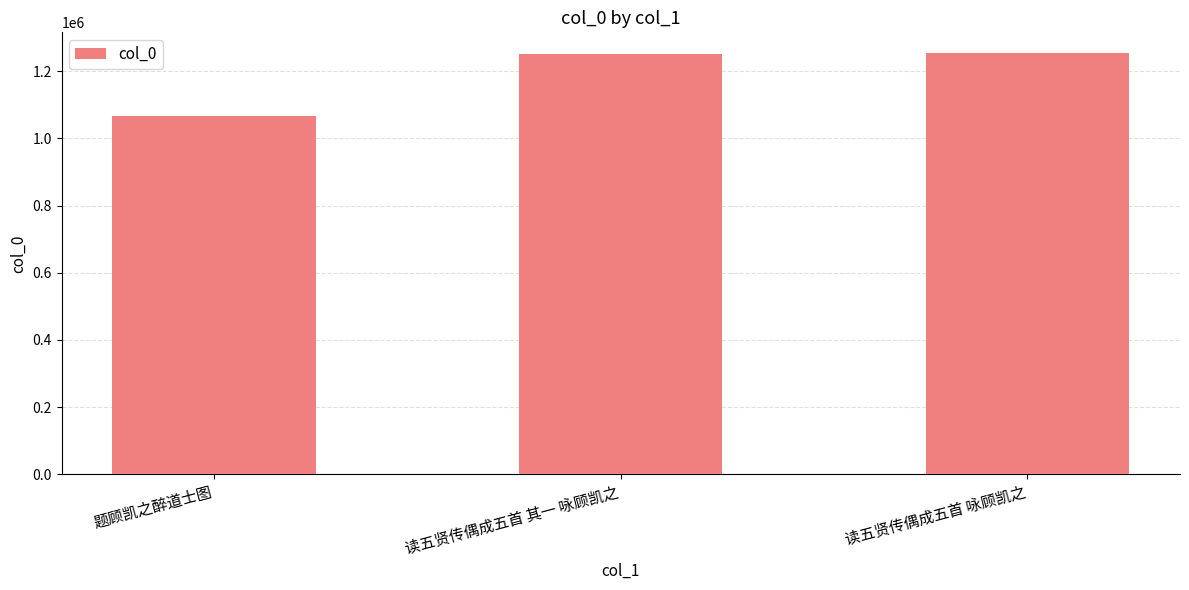

Does the chart contain any negative values?

No